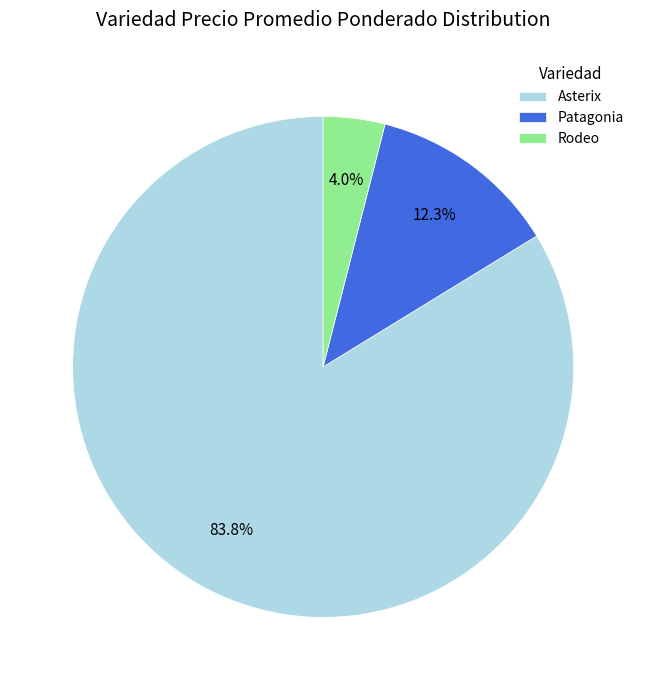

Count the number of slices in the pie.

3